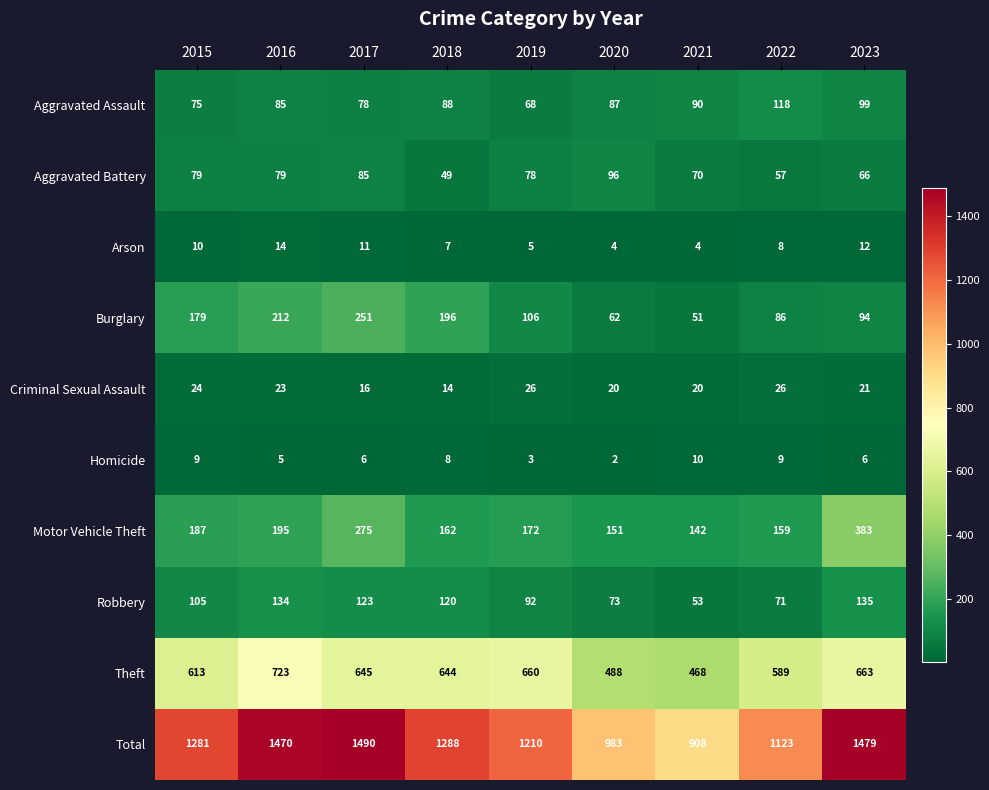

Between 2017 and 2022, which series saw the biggest shift?

Total